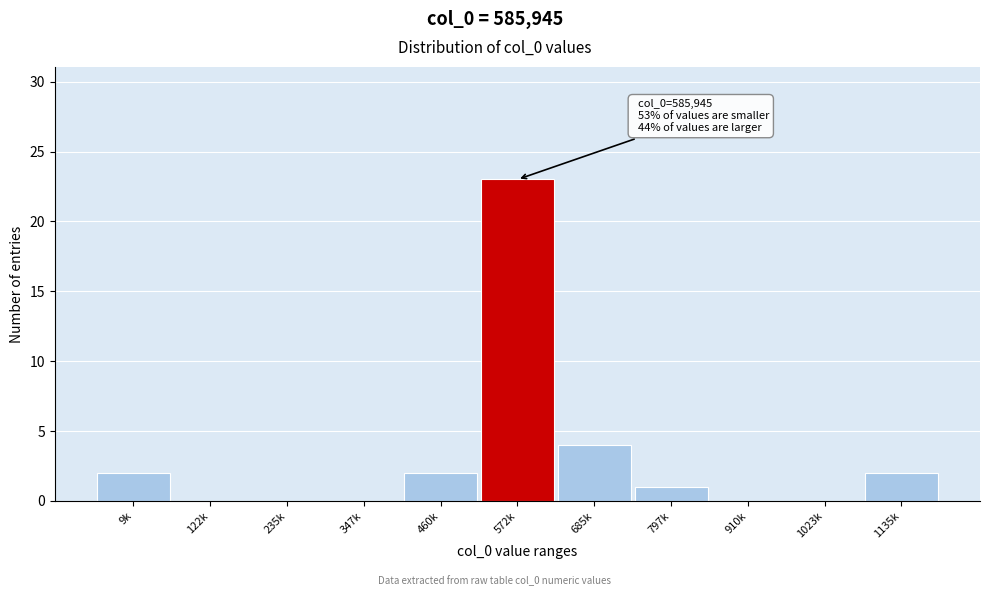

Reading left to right, transcribe all the data shown in this chart.

9k=2	122k=0	235k=0	347k=0	460k=2	572k=23	685k=4	797k=1	910k=0	1023k=0	1135k=2